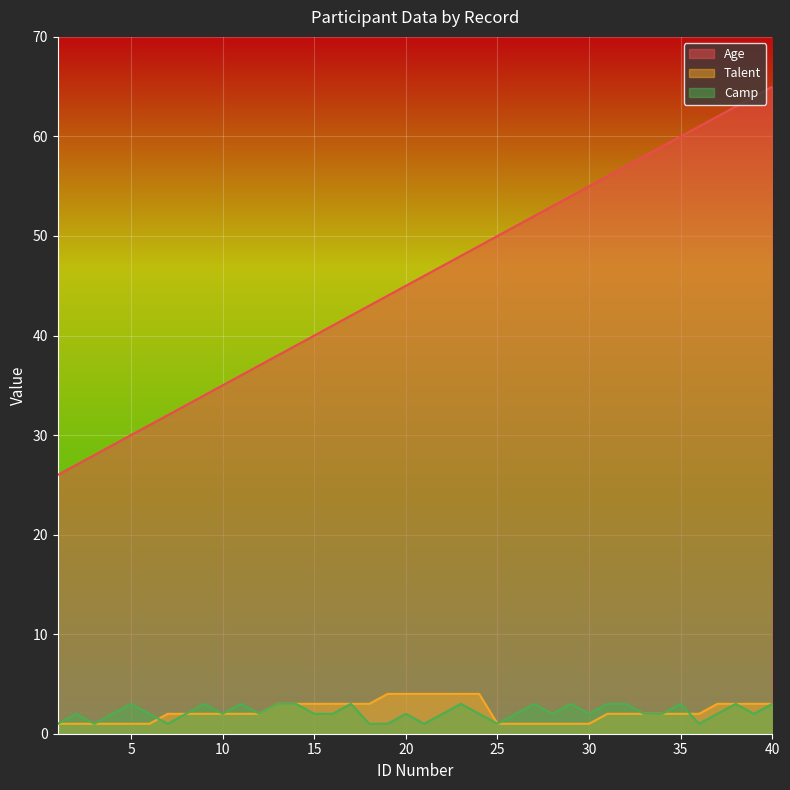

Rank the series at 21 from highest to lowest value.

Age, Talent, Camp